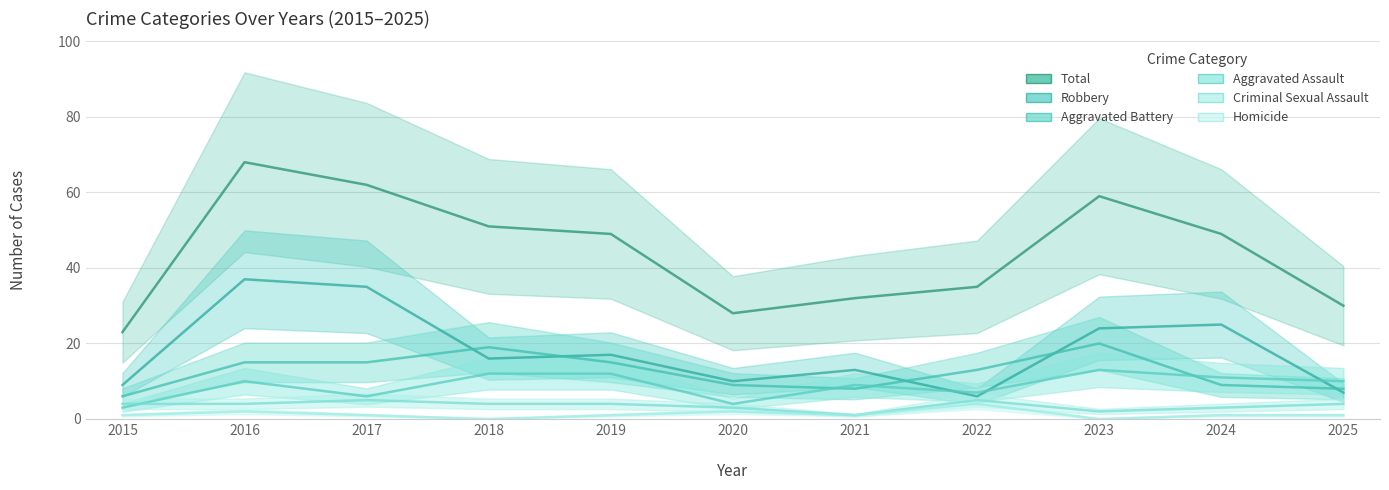

At which label does Aggravated Assault reach its peak?

2023